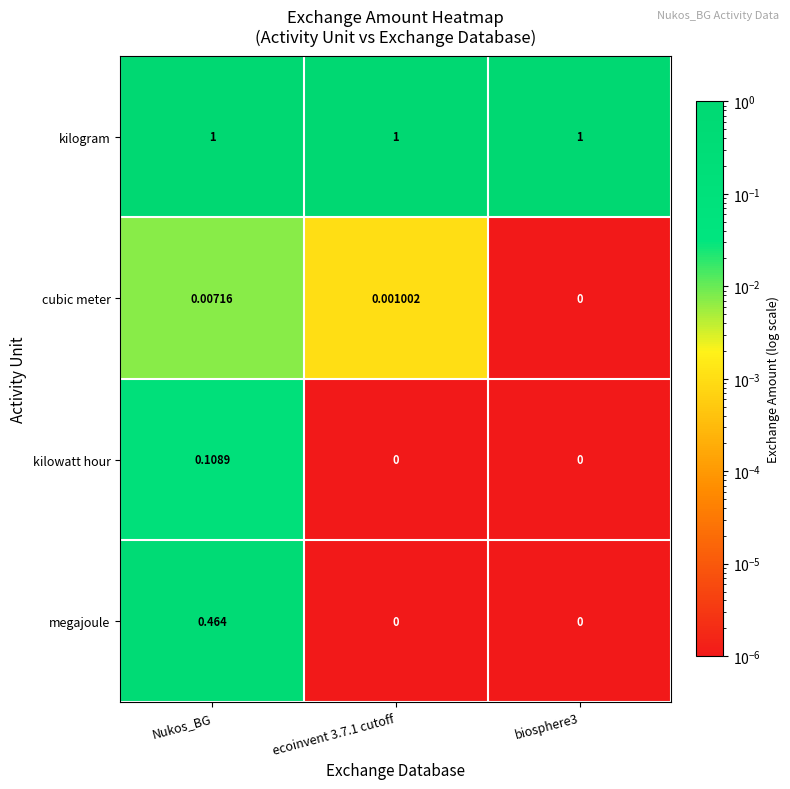

Which series has the largest total across all categories?

kilogram